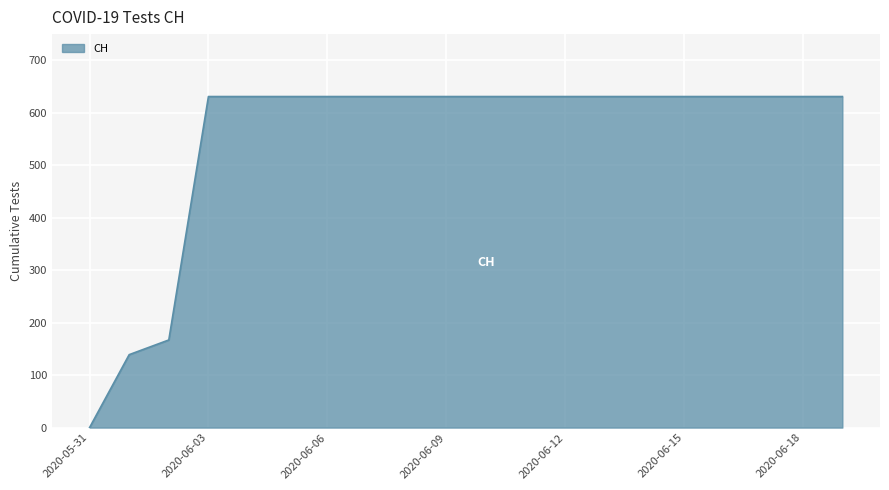

What is the difference between the maximum and minimum values?

631